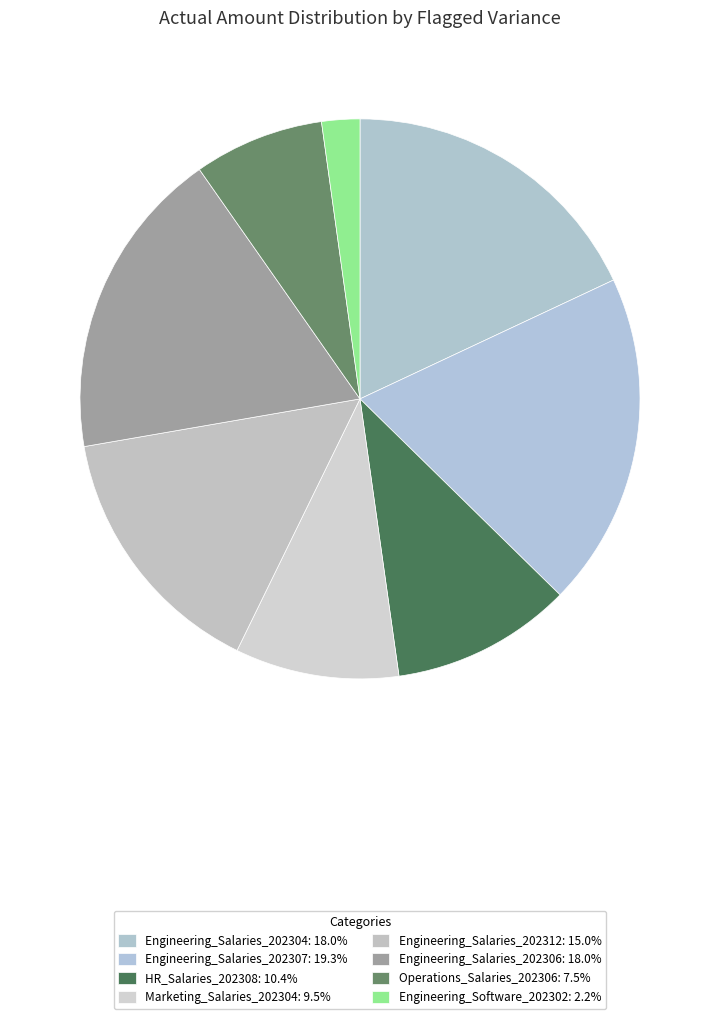

The Engineering_Software_202302 slice represents 2% of the pie. True or false?

True